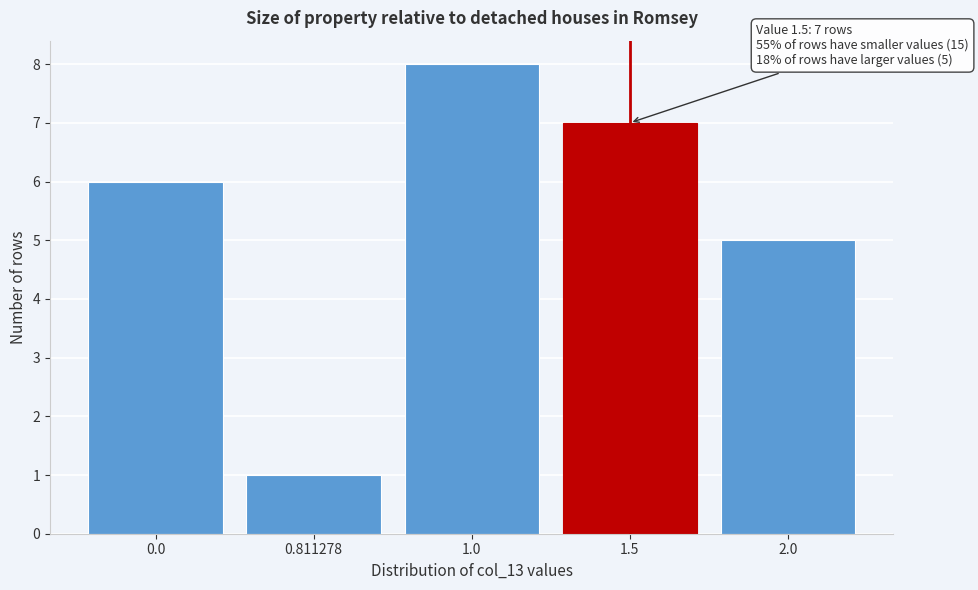

Reading right to left, list all the values displayed in this chart.

2.0=5	1.5=7	1.0=8	0.811278=1	0.0=6